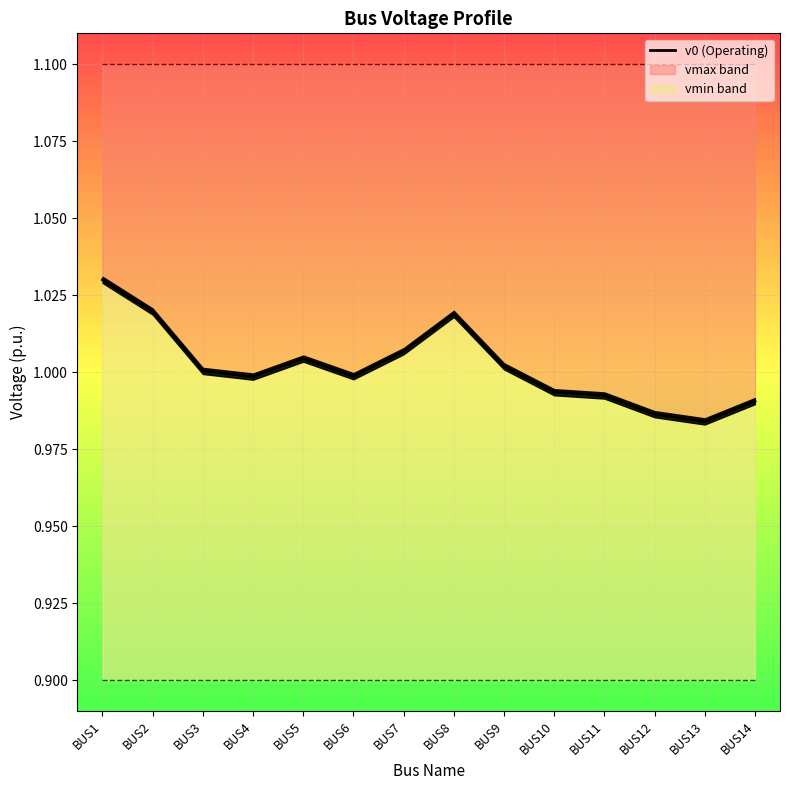

List the series in order of their peak value, highest first.

vmax, v0, vmin